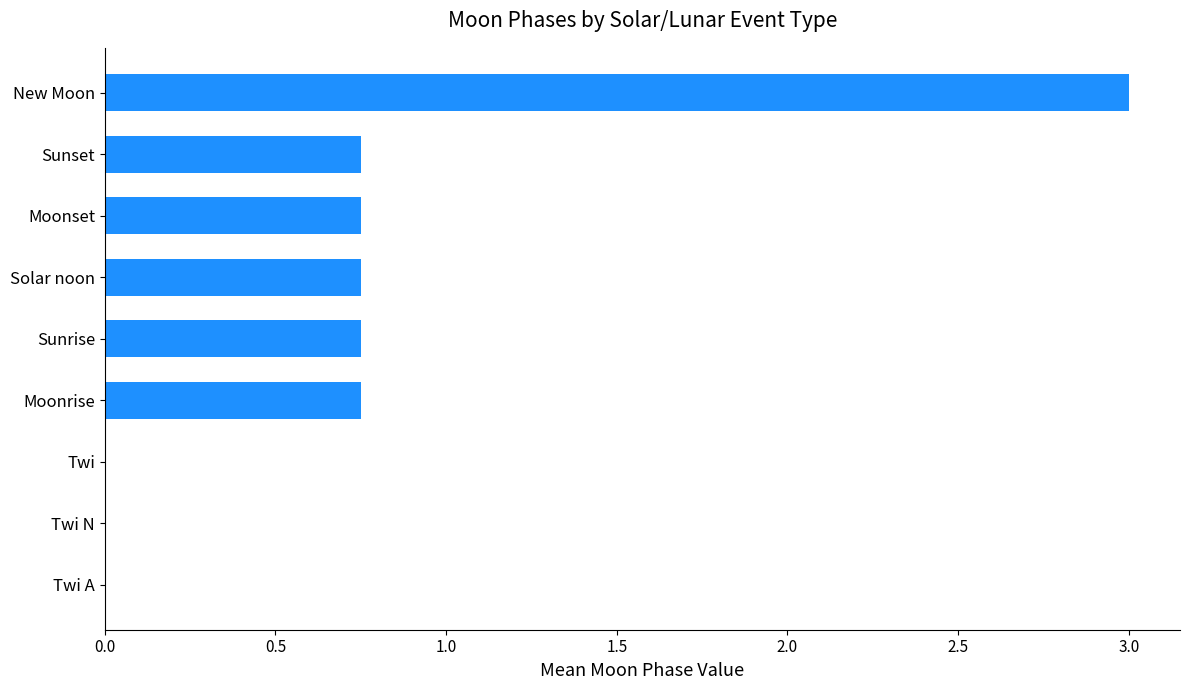

What is the sum of all values?

6.8